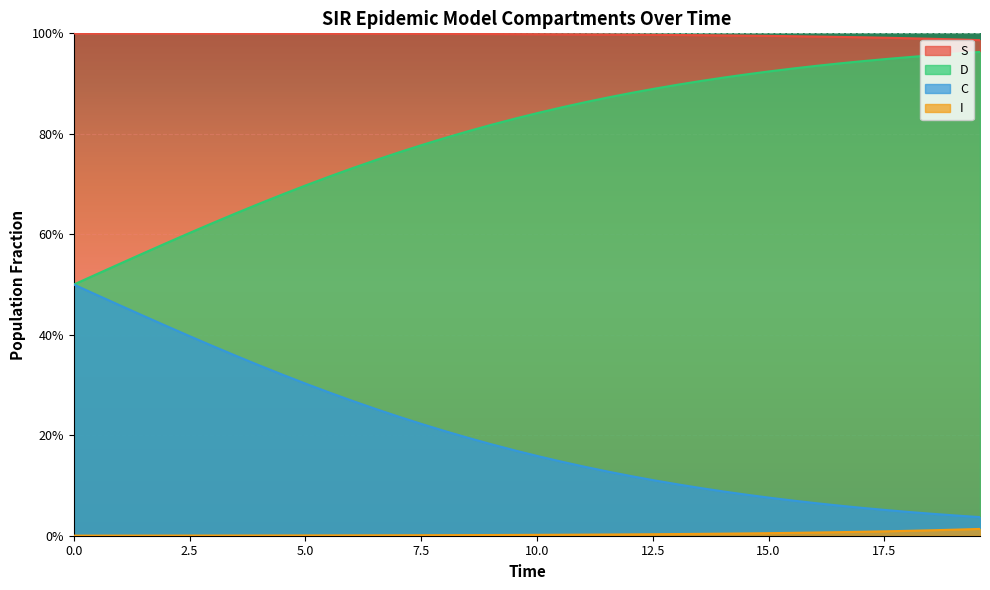

What are all the series names shown in the legend?

S, D, C, I